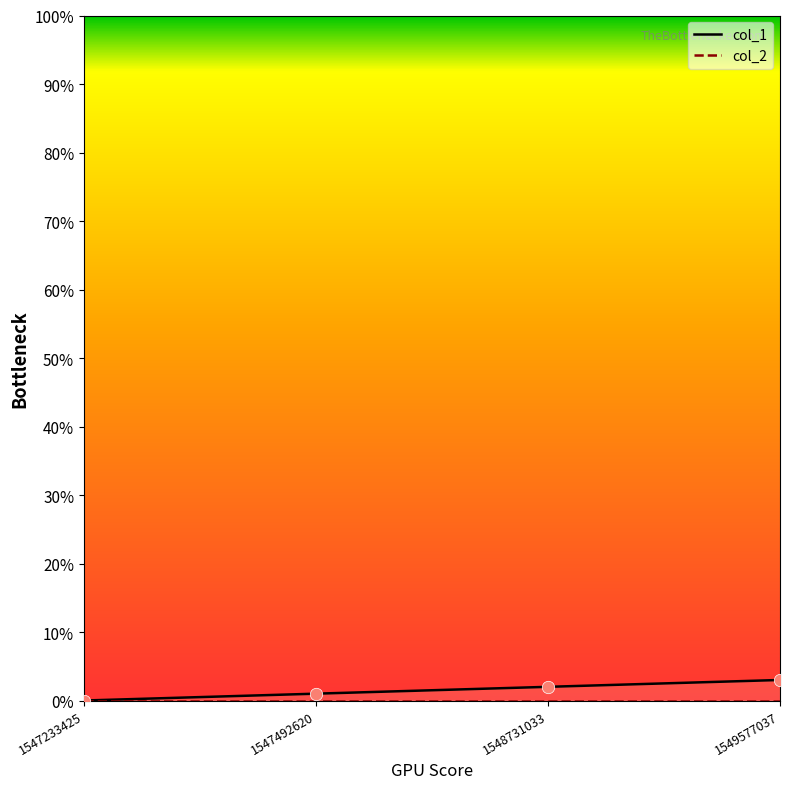

Which series has the largest total across all categories?

col_1_line